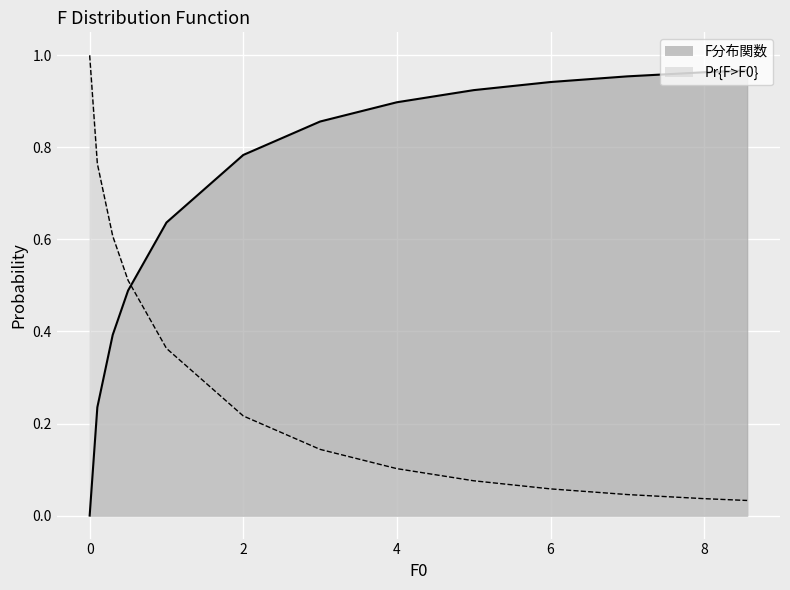

What is the label of the 8th point from the right?

2.0